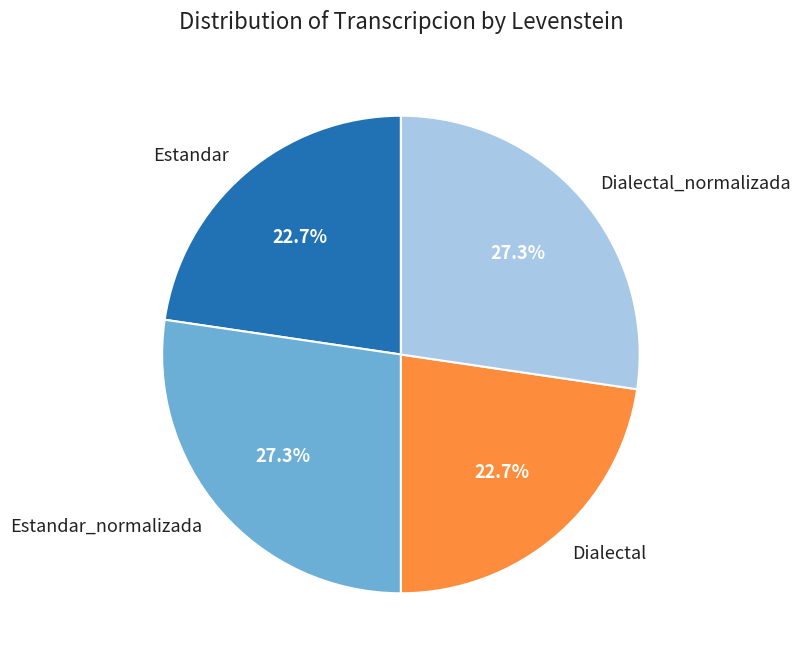

To the nearest percent, what is the difference between the largest and smallest slice percentages?

5%